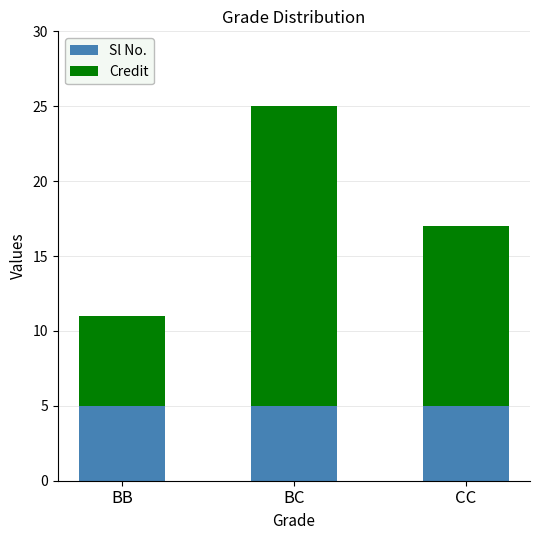

At which category is the sum across all series the highest?

BC